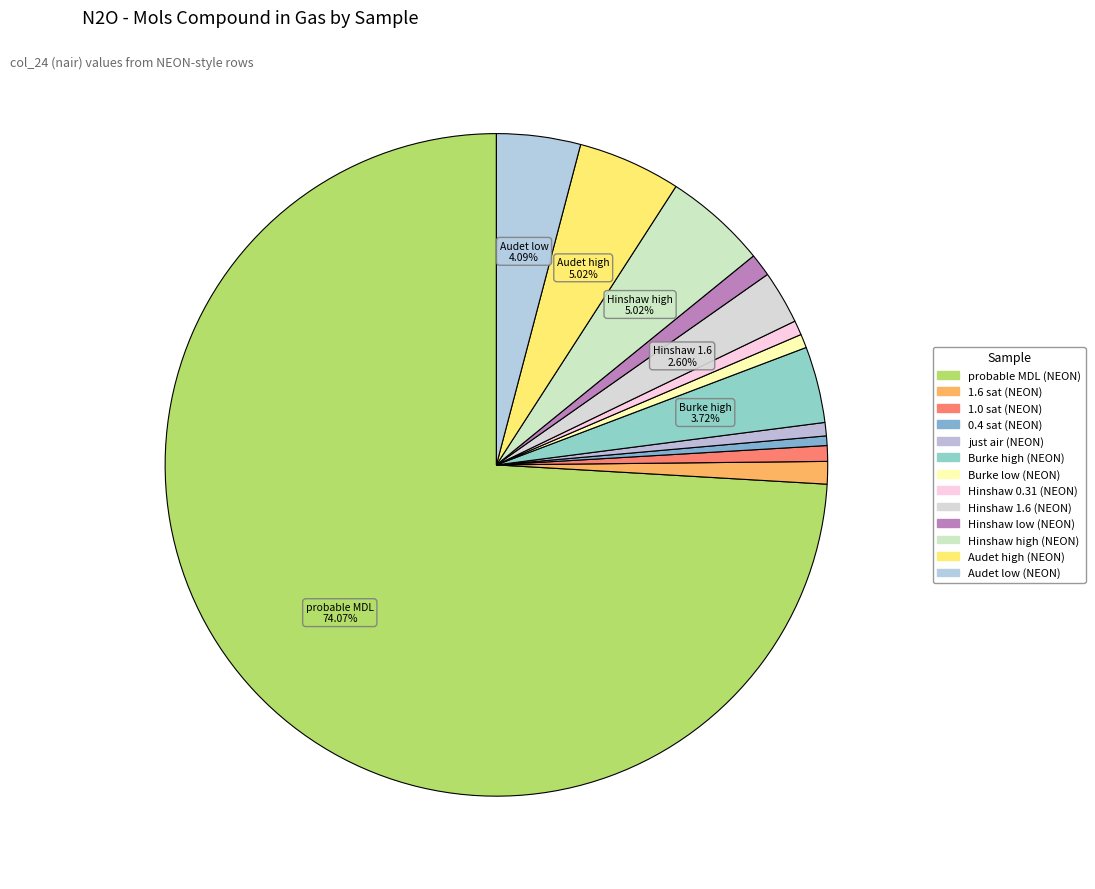

Rank the categories by value from highest to lowest.

probable MDL (NEON), Hinshaw high (NEON), Audet high (NEON), Audet low (NEON), Burke high (NEON), Hinshaw 1.6 (NEON), Hinshaw low (NEON), 1.6 sat (NEON), 1.0 sat (NEON), Hinshaw 0.31 (NEON), Burke low (NEON), just air (NEON), 0.4 sat (NEON)